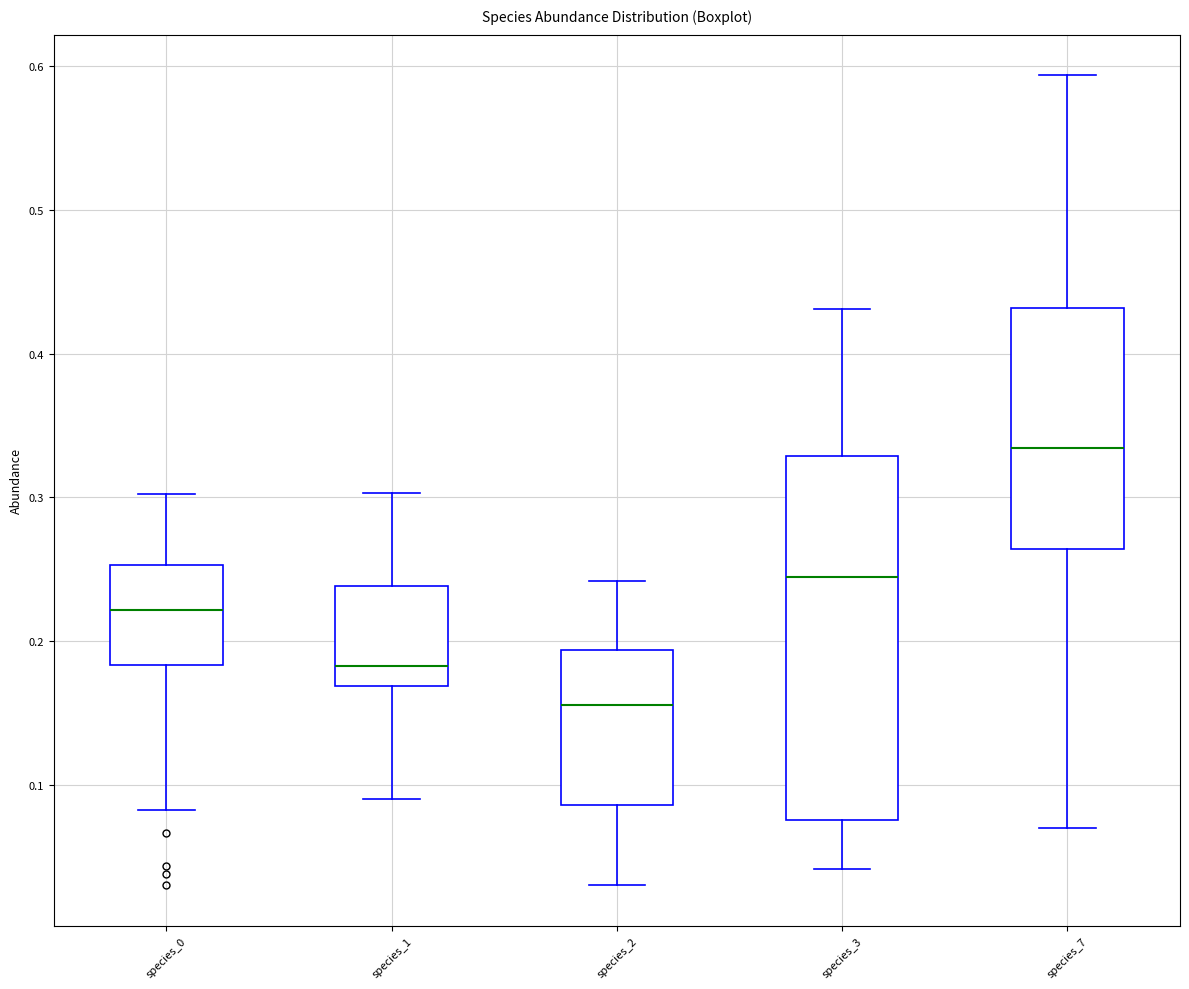

Reading left to right, read every box against the y-axis: the position of its median line, the range the box covers, and the ends of its whiskers. The values are not printed on the chart, so give them approximately, as read against the axis.

species_0: median 0.22, box 0.18 to 0.25, whiskers 0.08 to 0.30
species_1: median 0.18, box 0.17 to 0.24, whiskers 0.09 to 0.30
species_2: median 0.16, box 0.09 to 0.19, whiskers 0.03 to 0.24
species_3: median 0.24, box 0.08 to 0.33, whiskers 0.04 to 0.43
species_7: median 0.33, box 0.26 to 0.43, whiskers 0.07 to 0.59